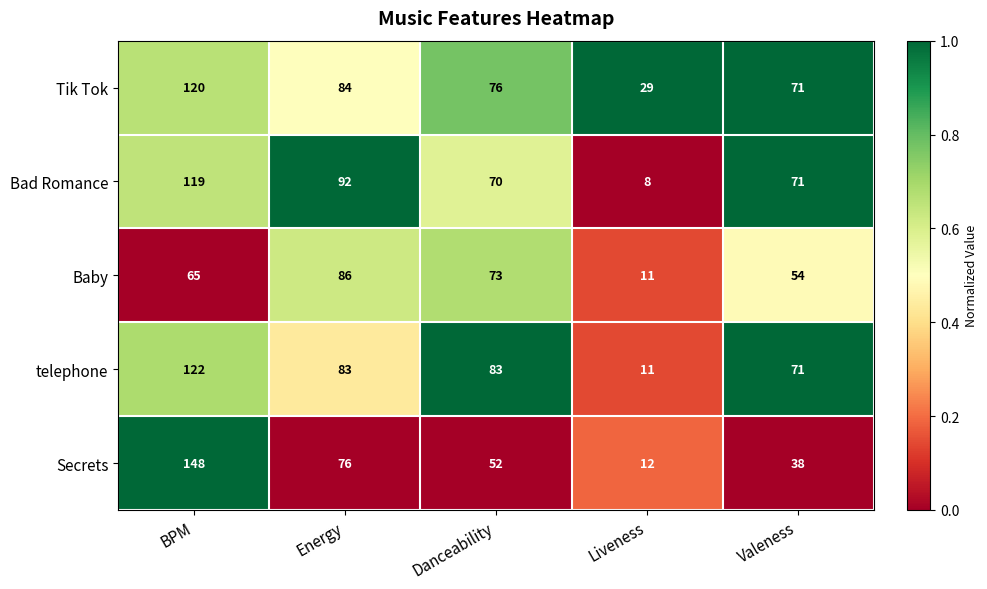

Which category has the lowest value across all series?

Liveness